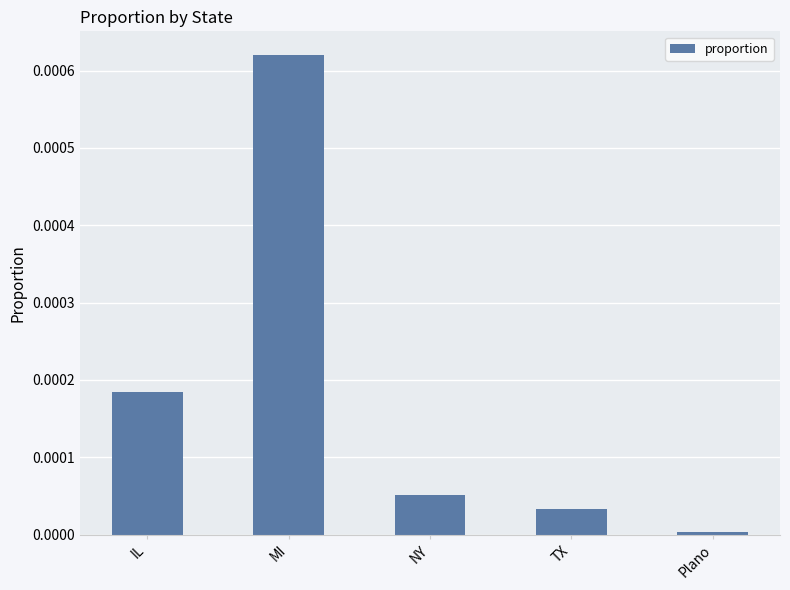

Rank the categories by value from lowest to highest.

Plano, TX, NY, IL, MI